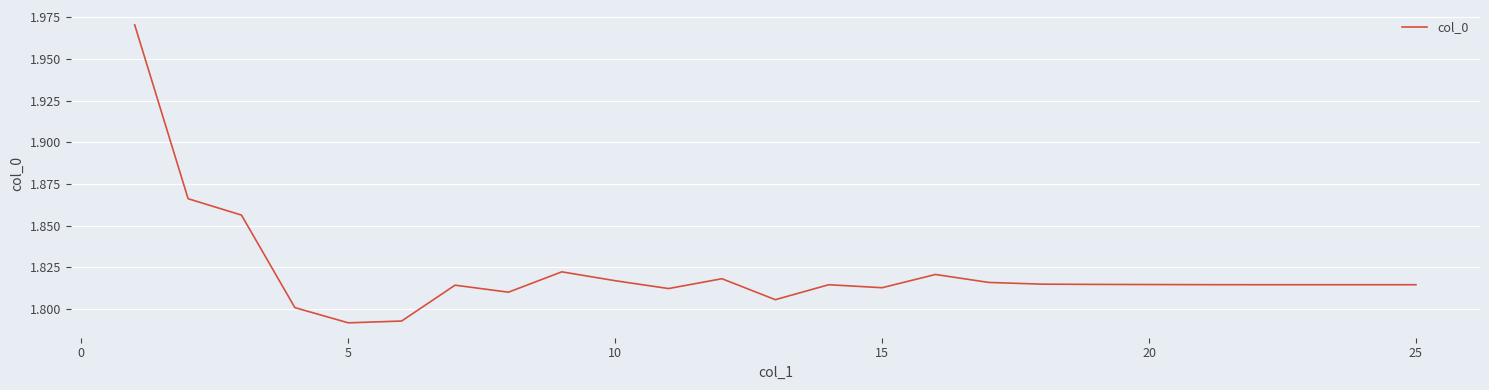

Does the chart have visible grid lines?

Yes